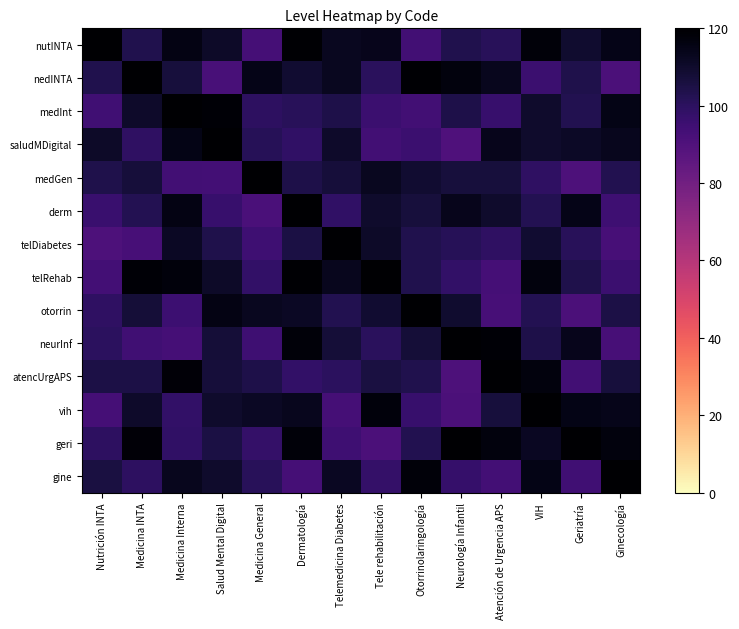

Which label corresponds to the smallest value in the chart?

Neurología Infantil